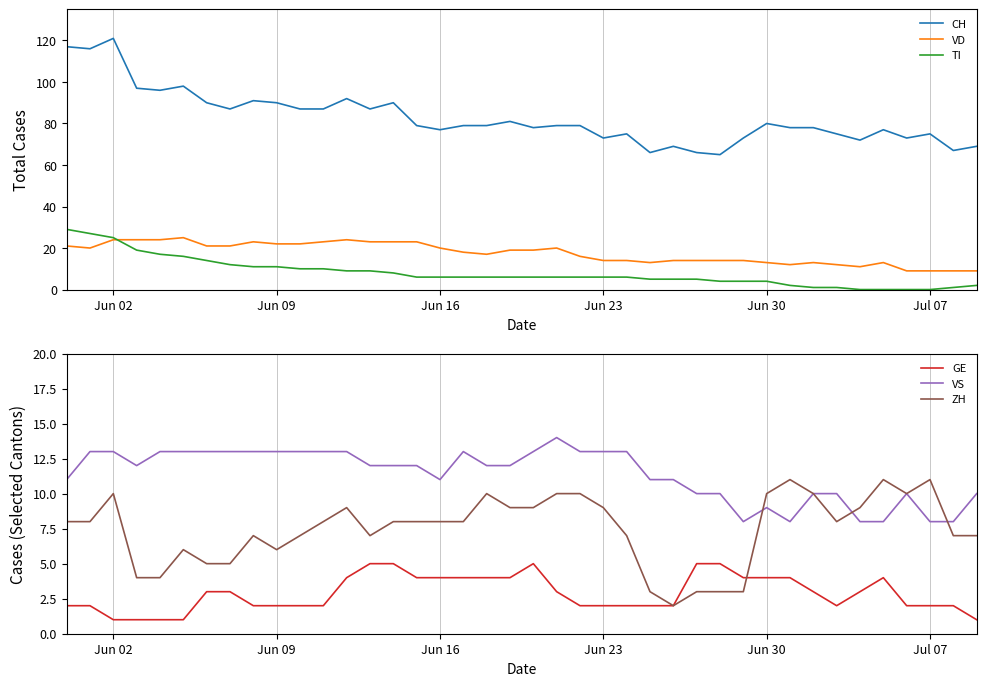

What is the value of the GE point at the 16th from the left?

4